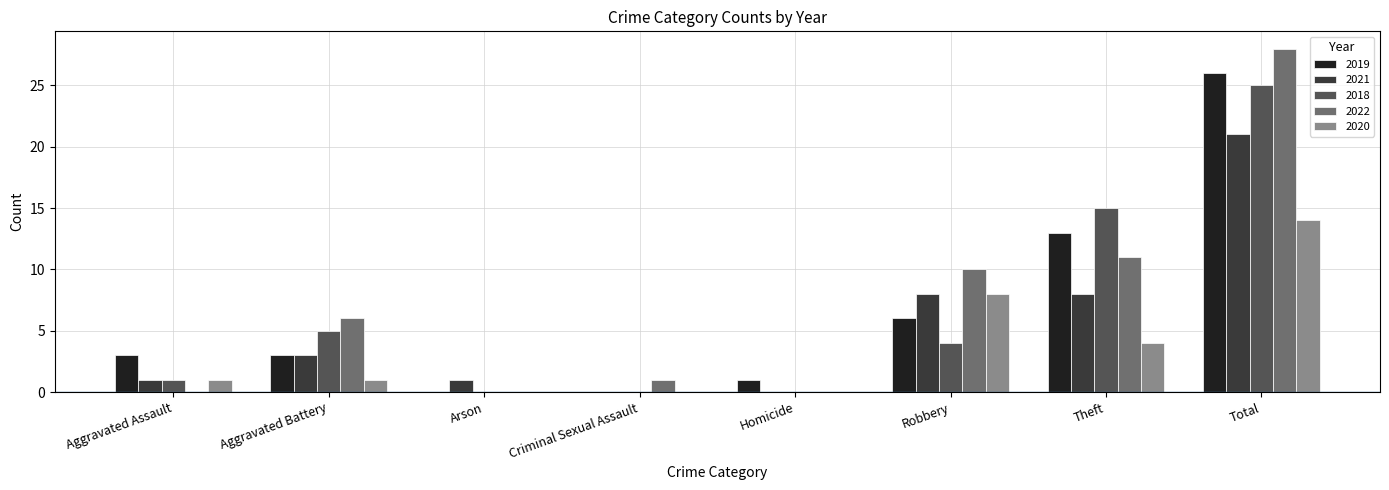

Which category has the highest value in the 2020 series?

Total